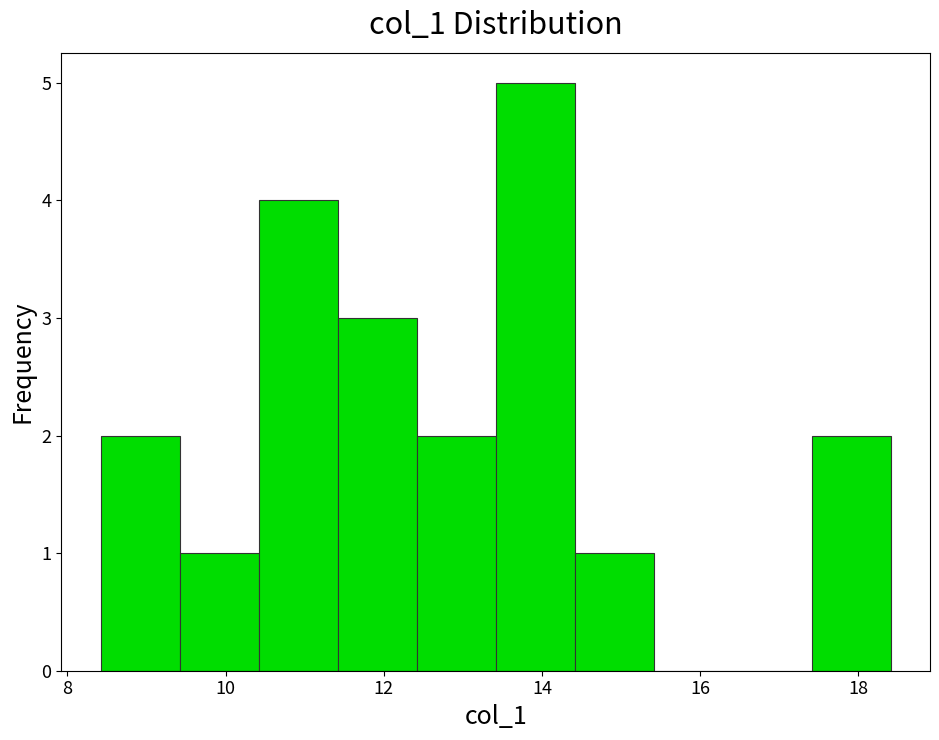

How tall is the bar that spans 8.4 to 9.4 on the x-axis? Neither the bar edges nor the heights are printed on the chart, so give them approximately, as read against the axes.

2